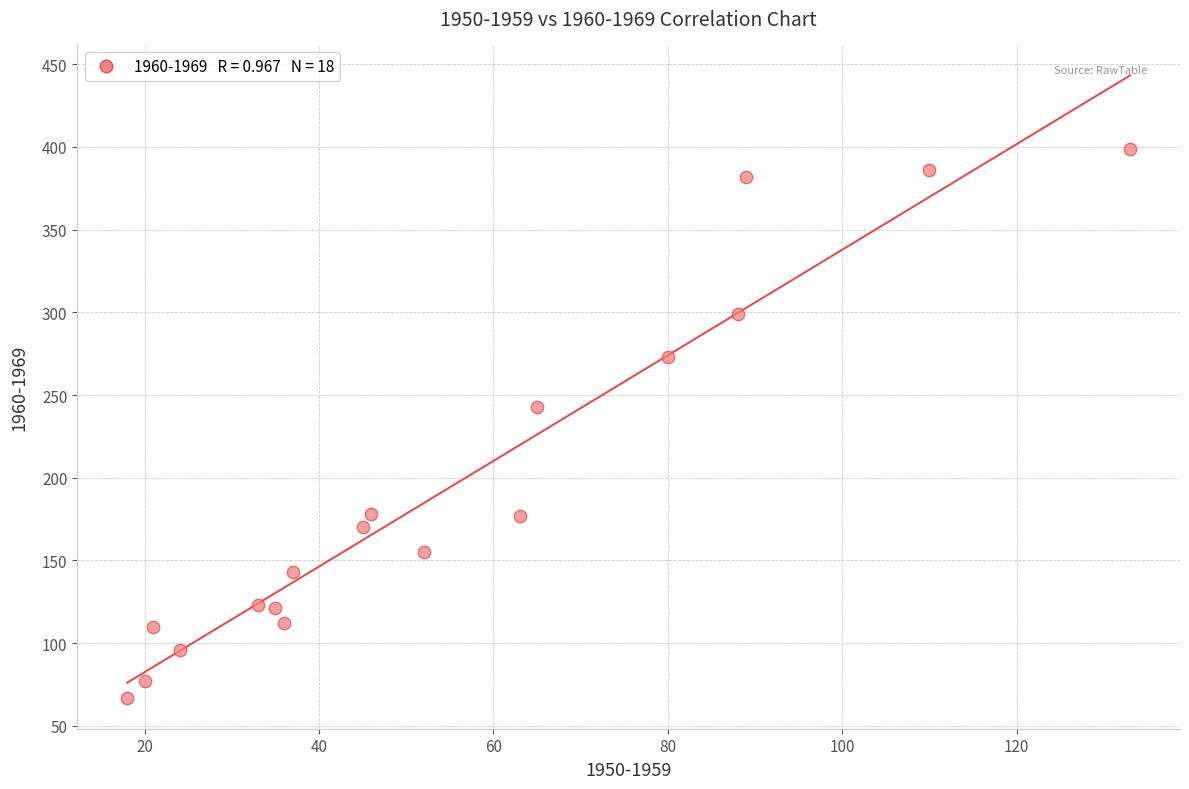

What Y value in the scatter plot is closest to 233?

243